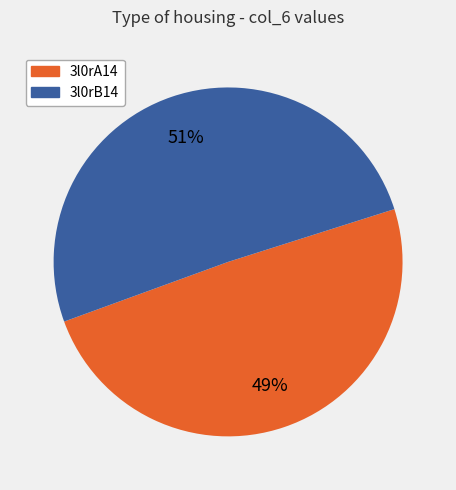

To the nearest percent, what is the combined percentage of 3l0rA14 and 3l0rB14?

100%